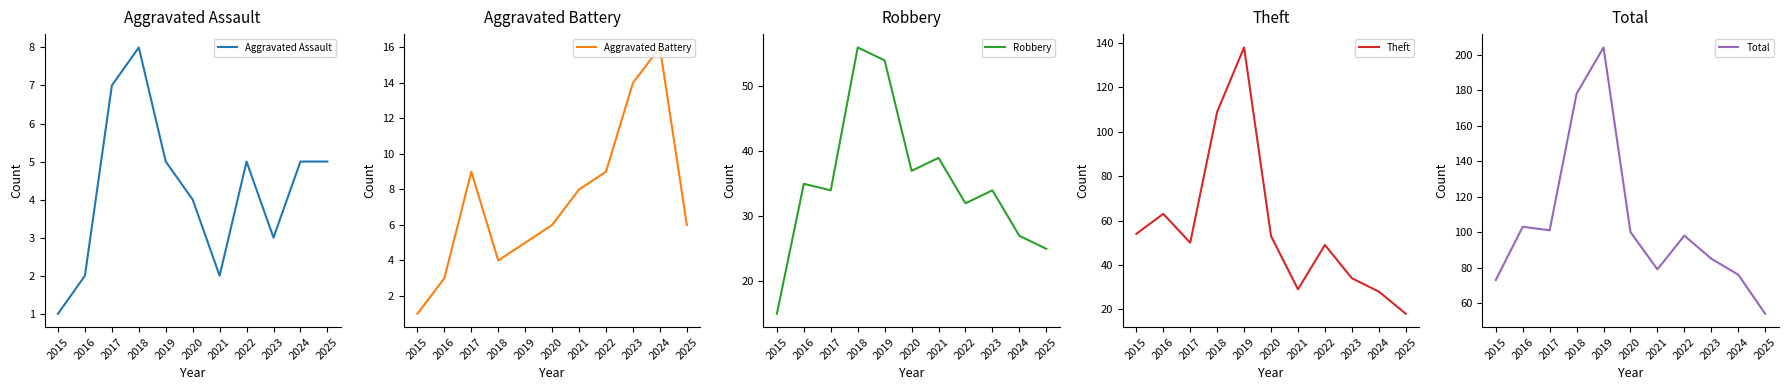

Which category has the lowest value in the Aggravated Battery series?

2015